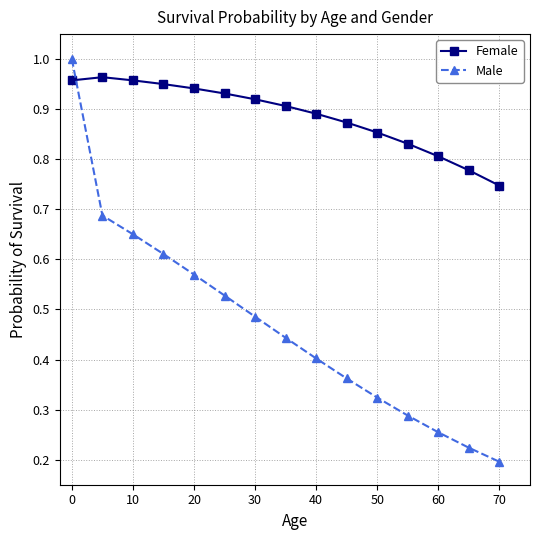

What is the sum of all Male values?

7.0